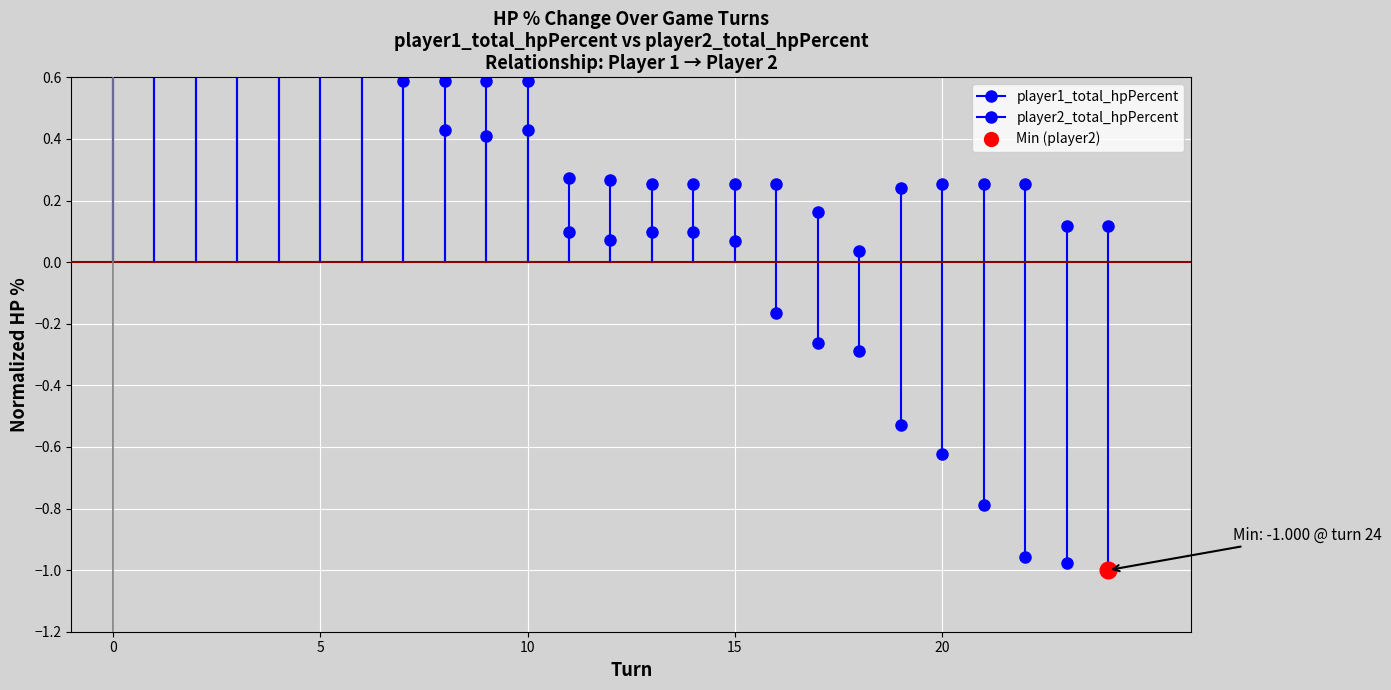

How many series are shown in this chart?

2